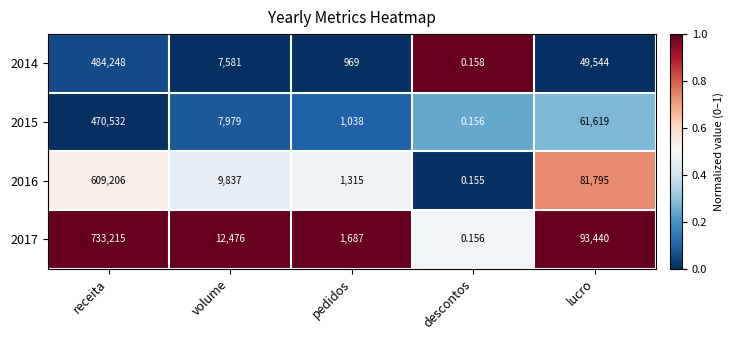

Where is 2016 nearest to the value 304603?

lucro